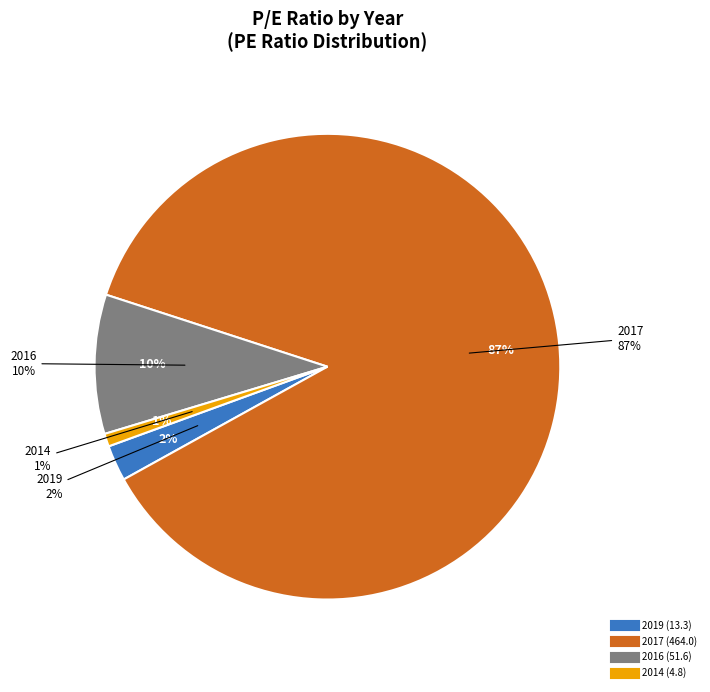

Does 2017 represent more than half of the total?

Yes